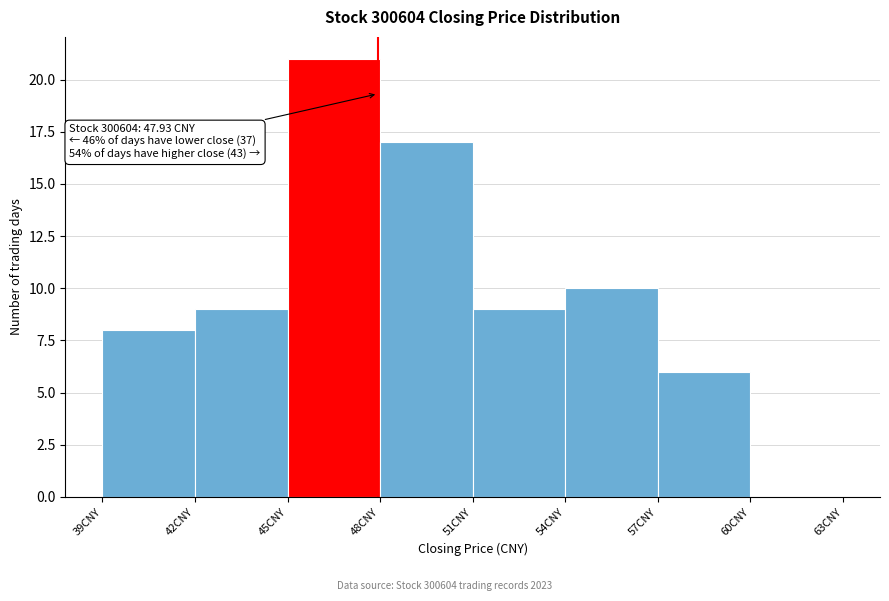

Which range on the x-axis has the tallest bar?

45 to 48